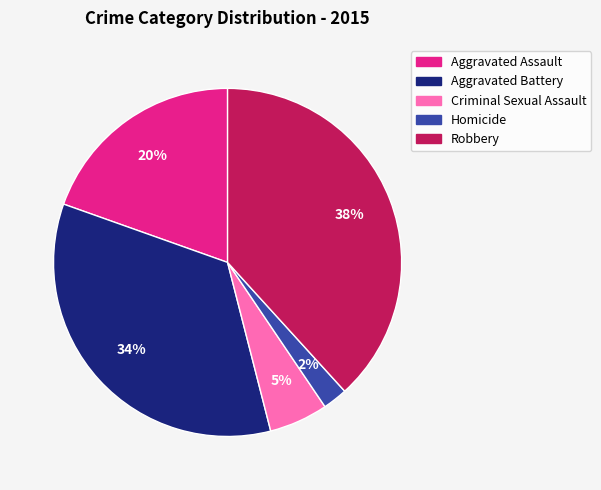

The Criminal Sexual Assault slice represents 15% of the pie. True or false?

False